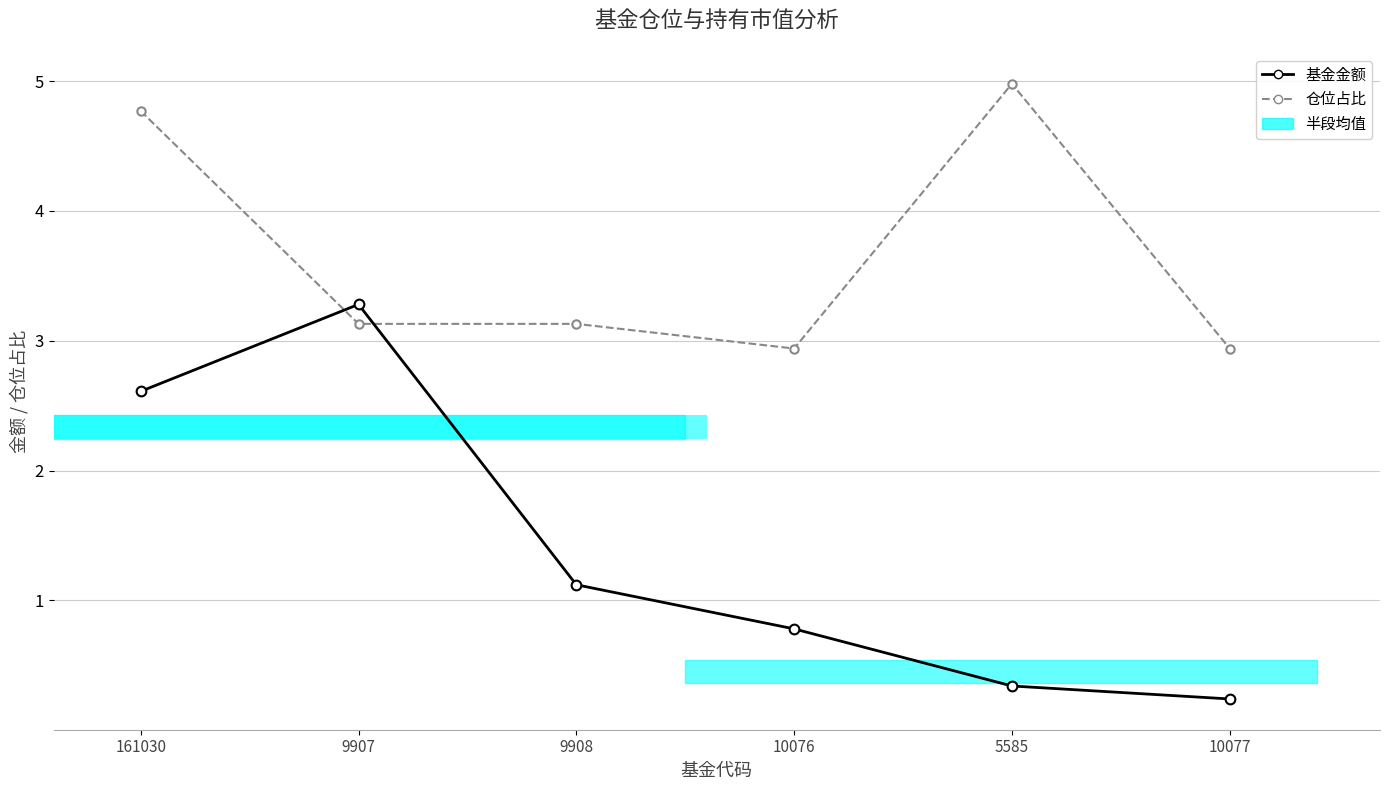

Which category has the highest value in the 基金金额 series?

9907